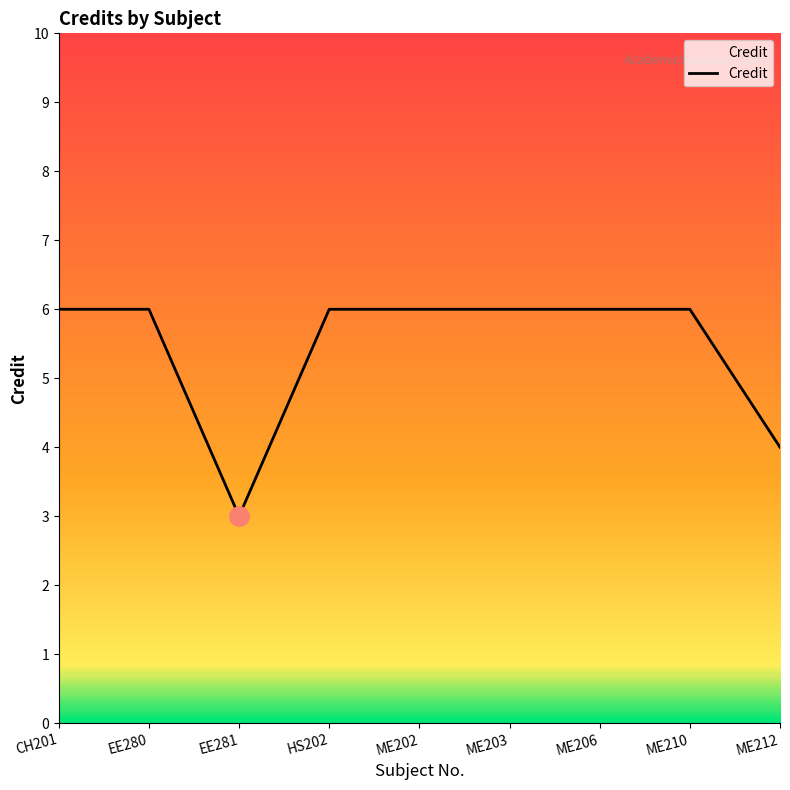

What position from the right is HS202?

6